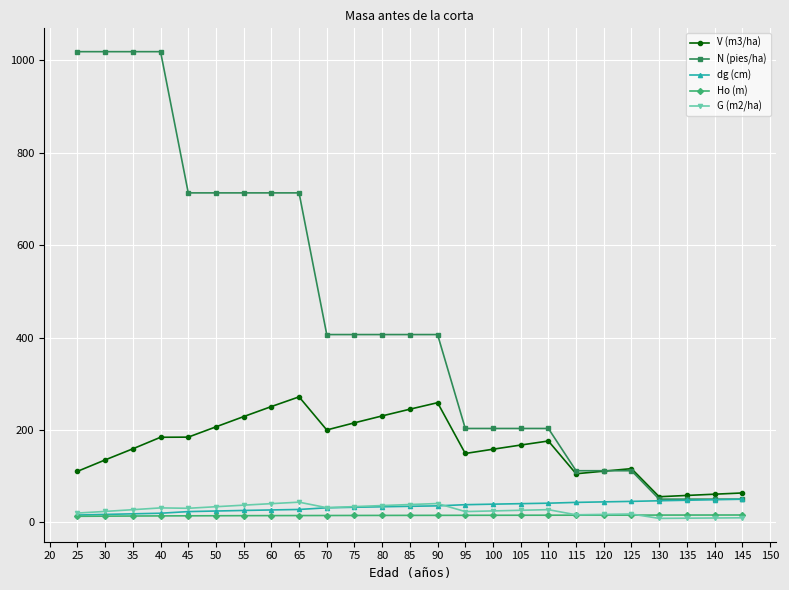

Which series has the largest range (max minus min)?

N (pies/ha)